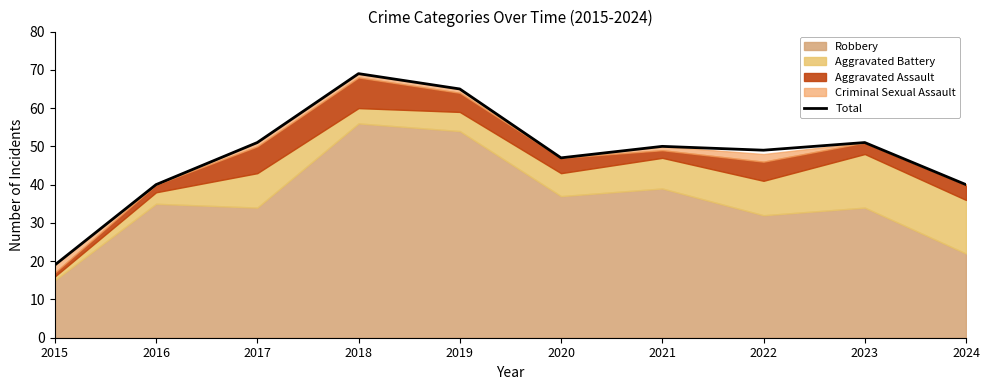

The Total series shows 65 at 2019. True or false?

True